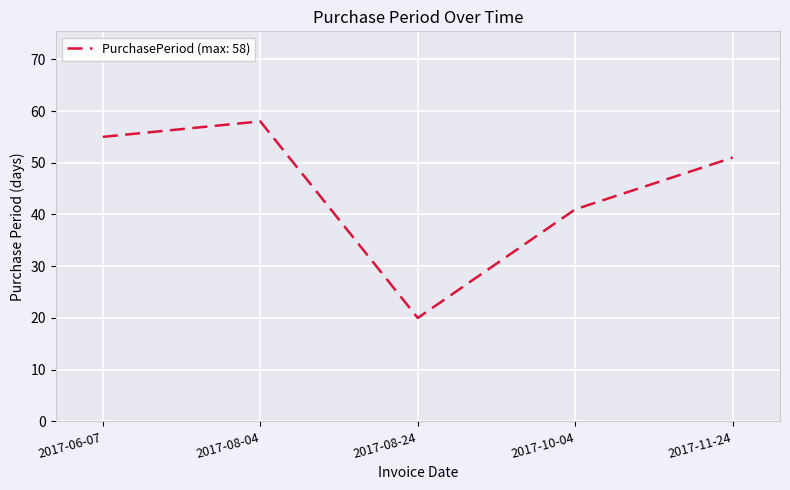

True or false: the data shows 55 at 2017-06-07.

True